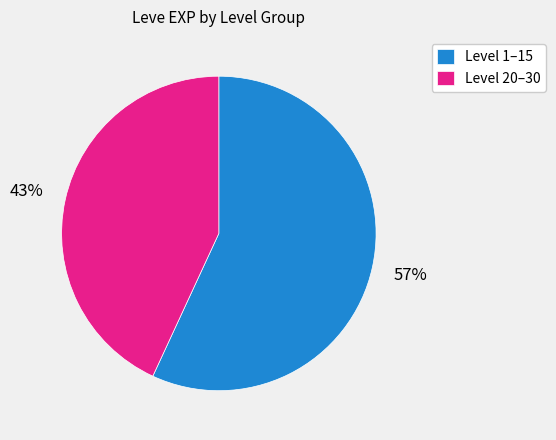

What is the smallest slice in the pie chart?

Level 20–30